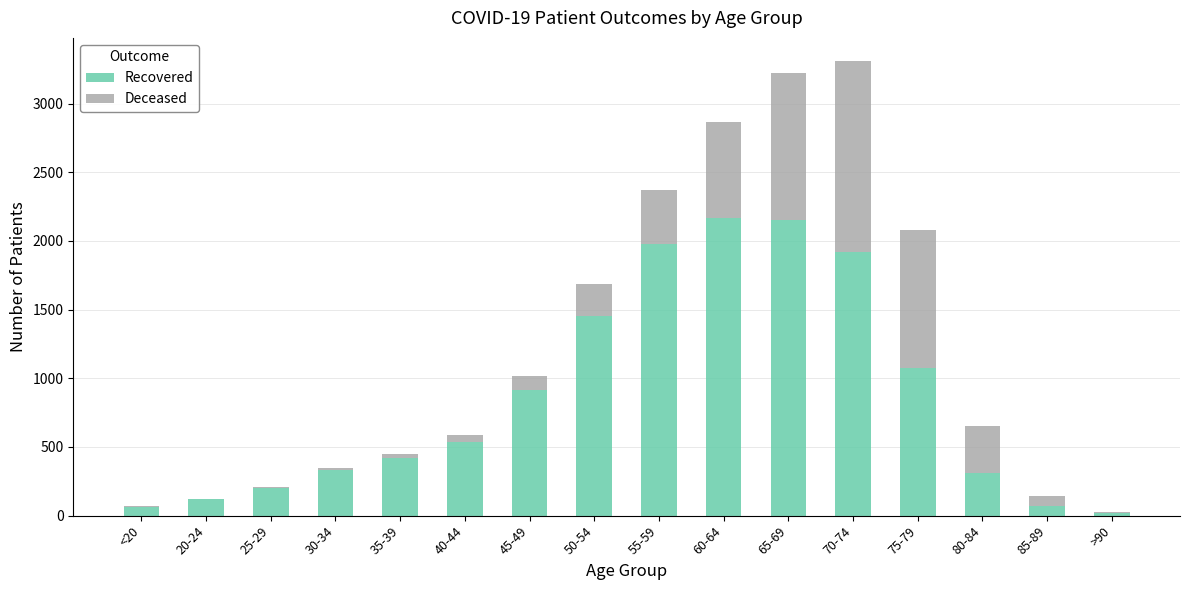

What is the highest value of the Recovered series?

2168